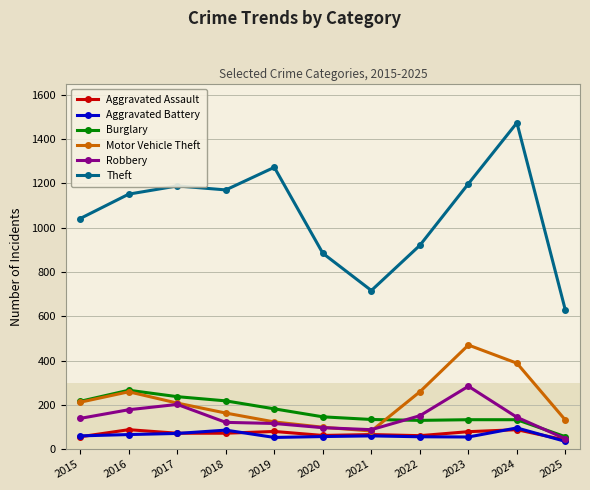

What is the total value across all series at 2024?

2322